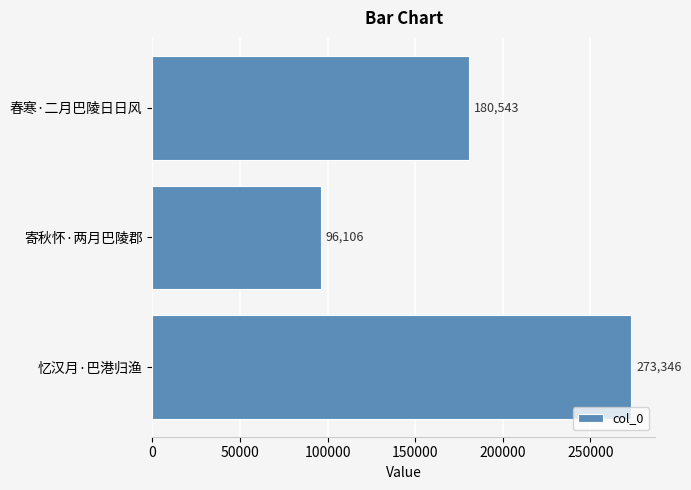

What is the change in value from 忆汉月·巴港归渔 to 寄秋怀·两月巴陵郡?

-177240